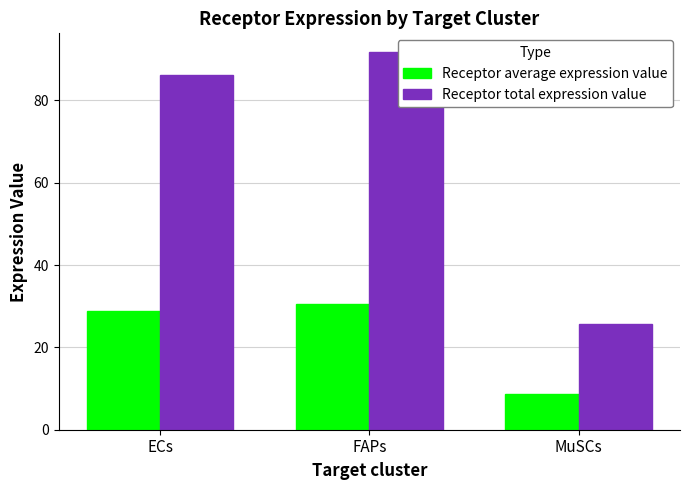

At which label does Receptor total expression value first exceed 86?

ECs